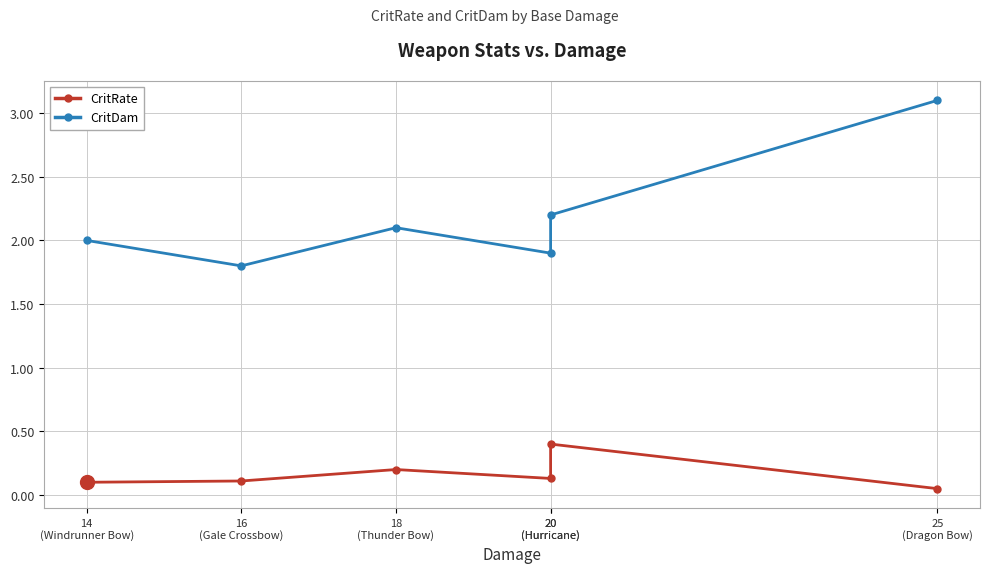

What is the average value of the CritRate series?

0.2